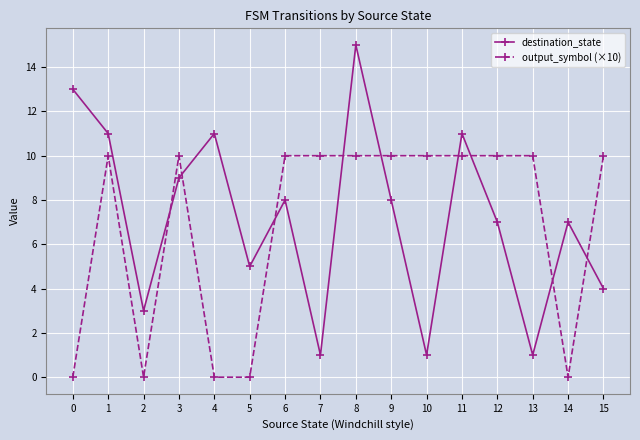

What is the difference between the highest and lowest values at 10?

9